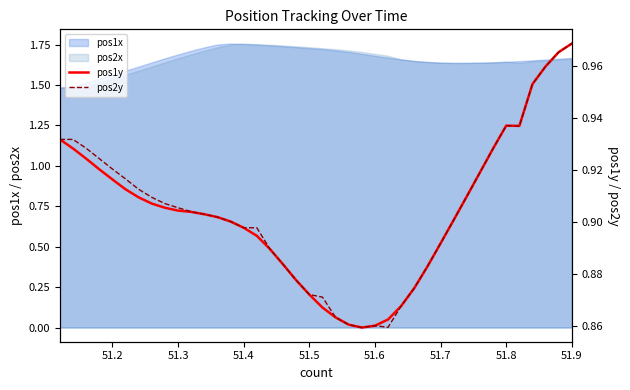

Is it true that pos2x equals 2.8 at 51.3?

False